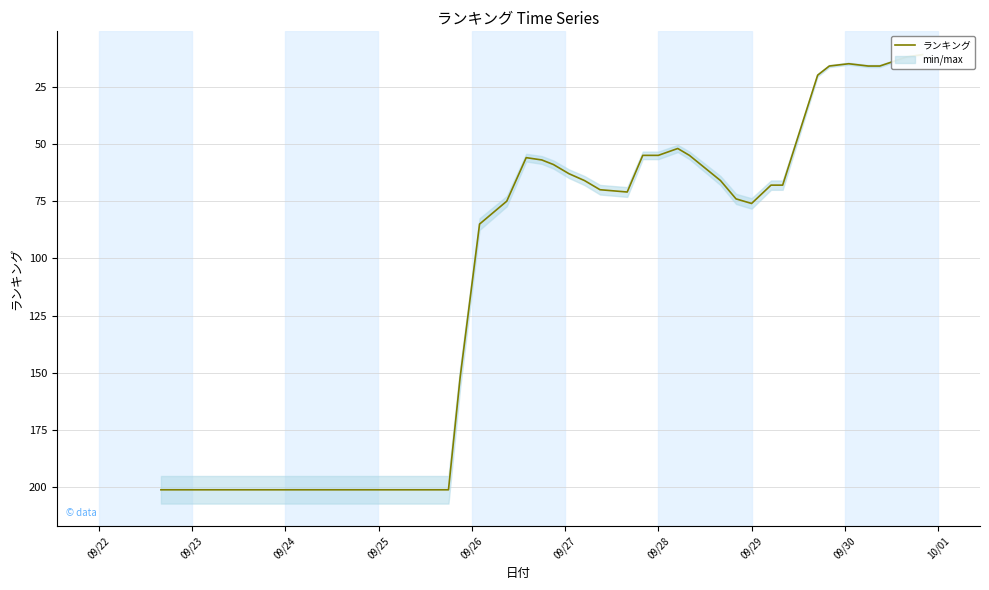

How many distinct data groups are displayed?

1